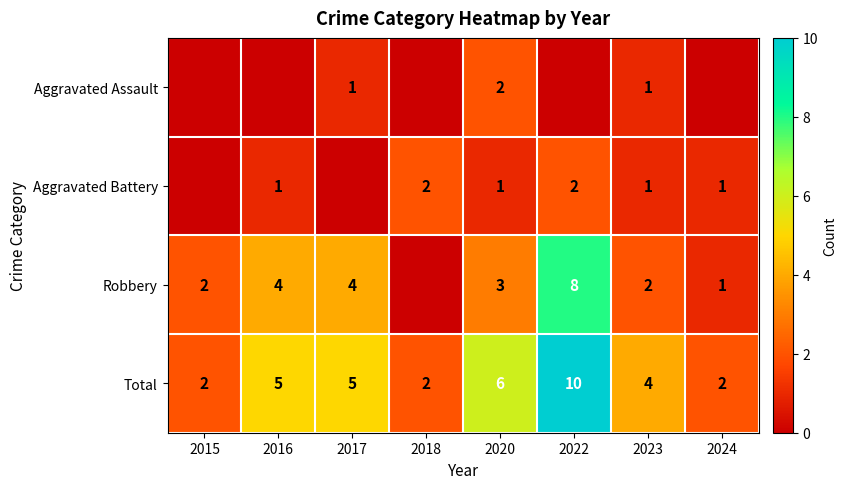

What is the sum of the Total values at 2017 and 2024?

7